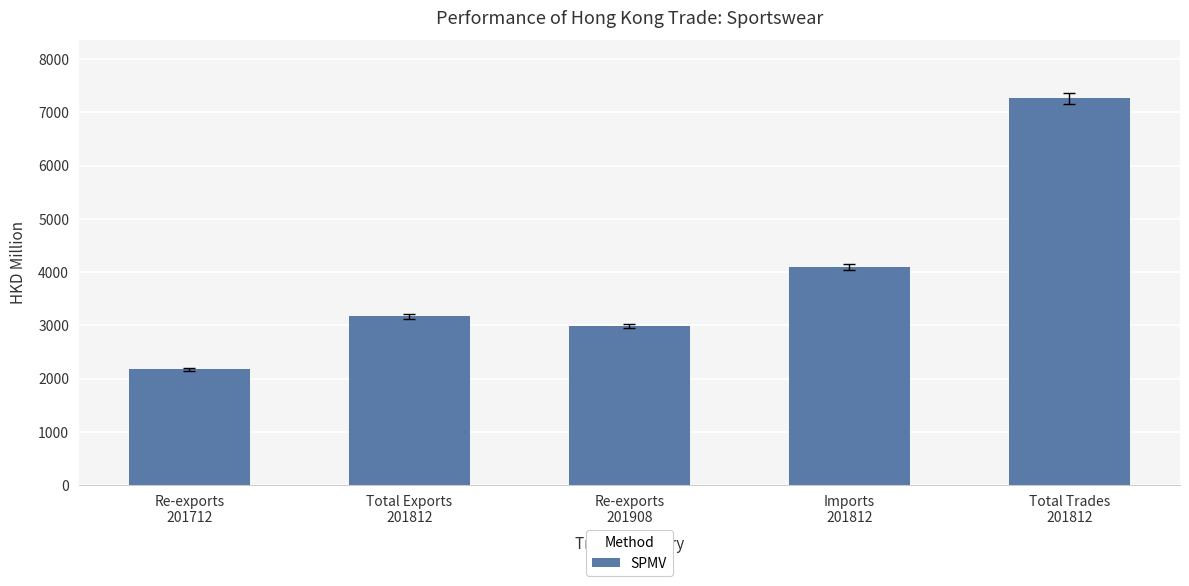

What is the maximum value shown in the chart?

7261.8